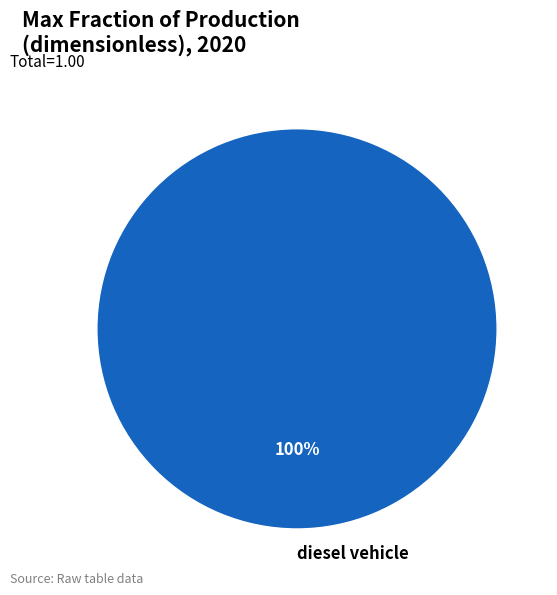

Rank the categories by value from highest to lowest.

diesel vehicle